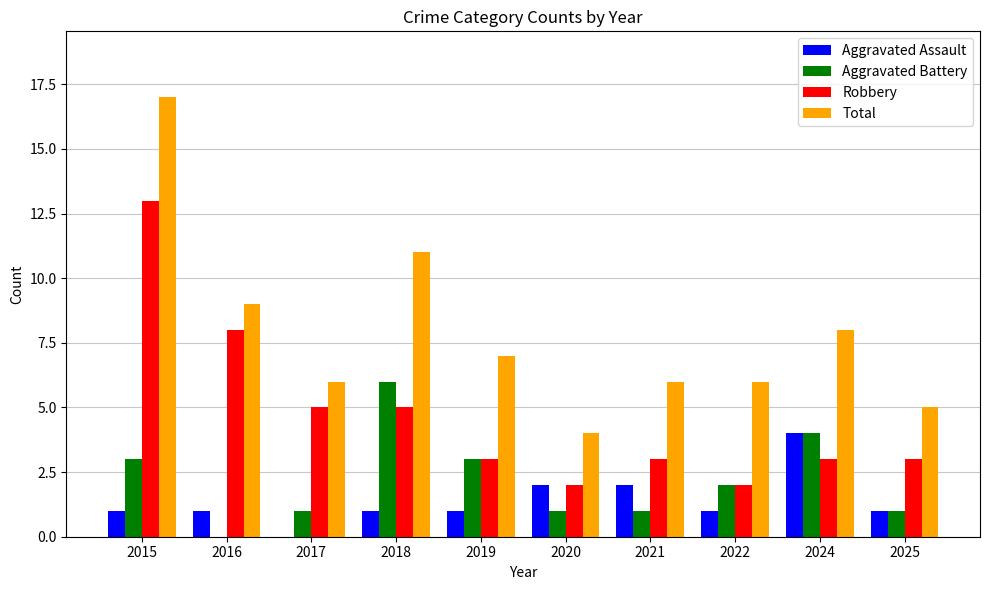

Is it true that Robbery equals 3 at 2017?

False